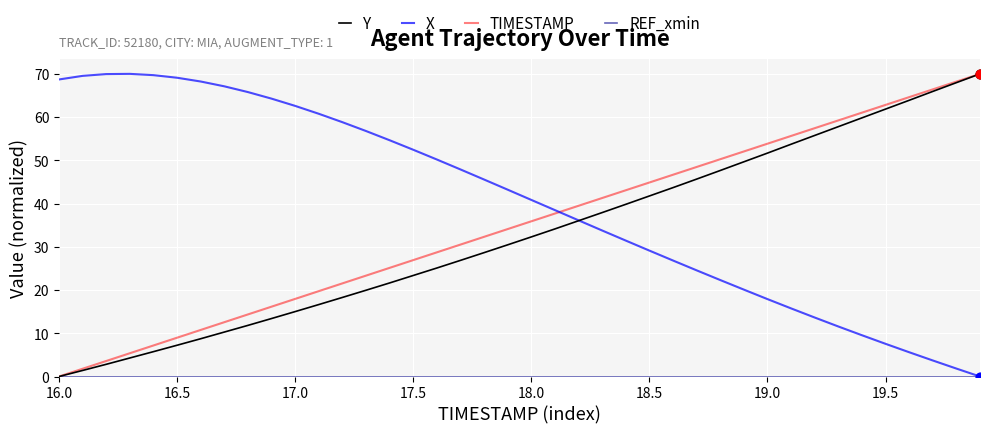

At how many categories does at least one series exceed 47?

31